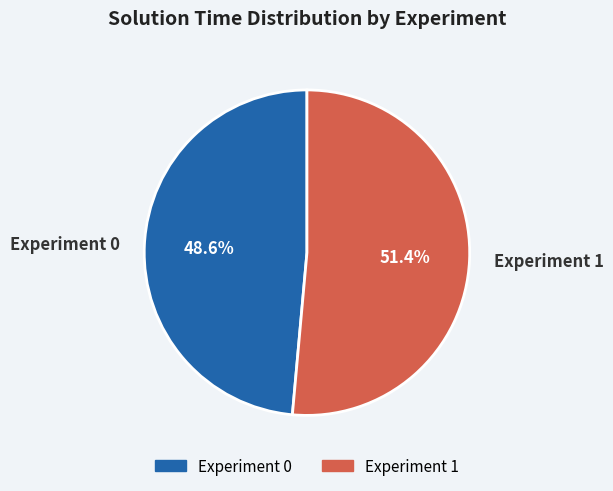

What percentage is NOT represented by Experiment 0?

51.4%